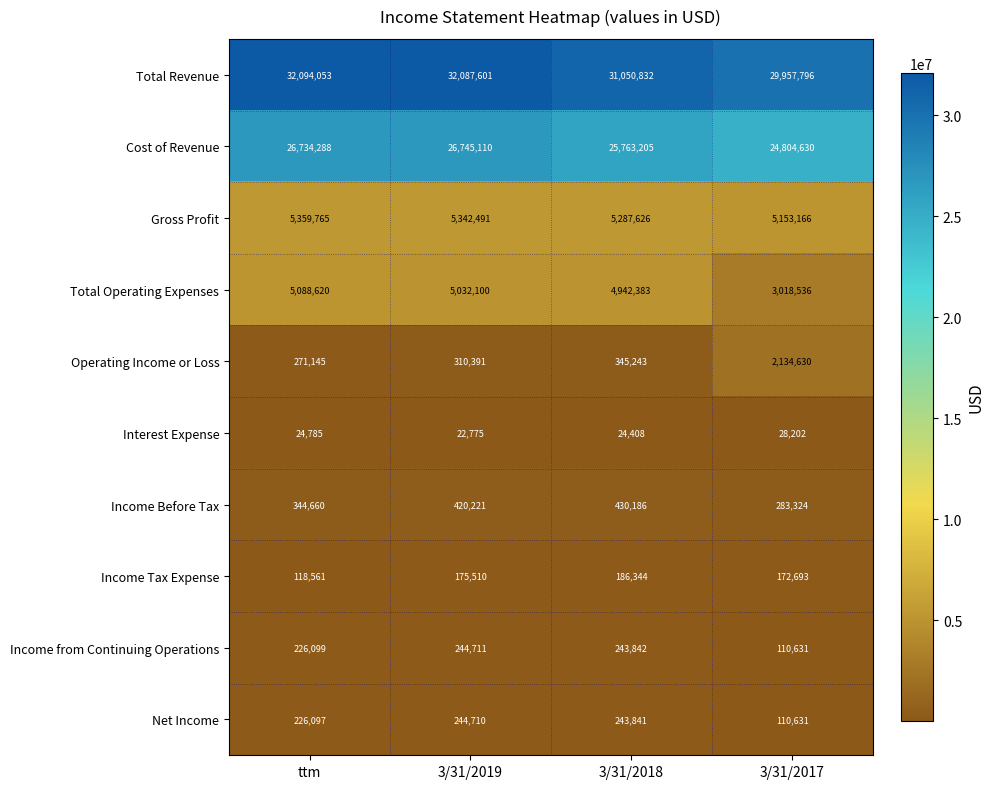

Between ttm and 3/31/2017, which series saw the biggest shift?

Total Revenue